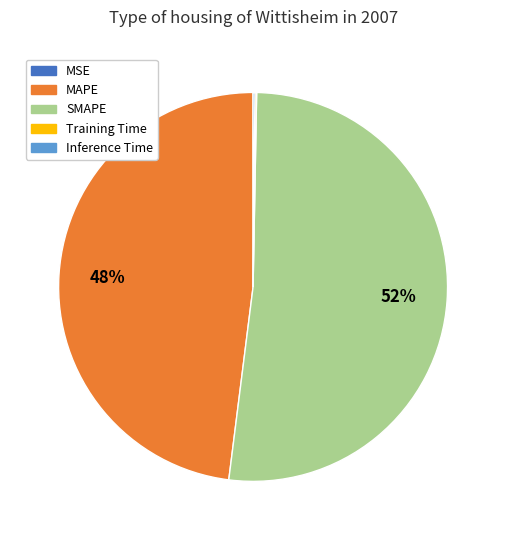

To the nearest percent, what percentage of the pie is SMAPE?

52%